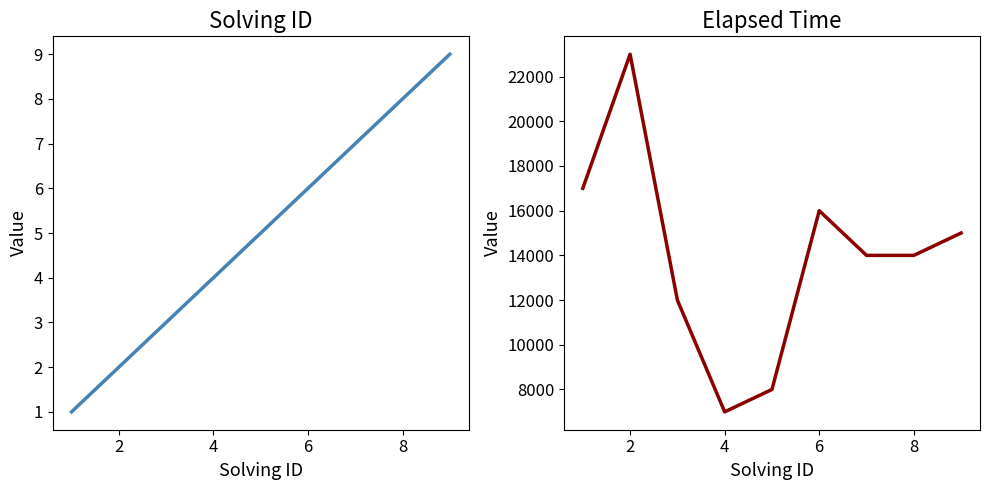

List the series in order of their overall mean, lowest first.

solving_id, elapsed_time